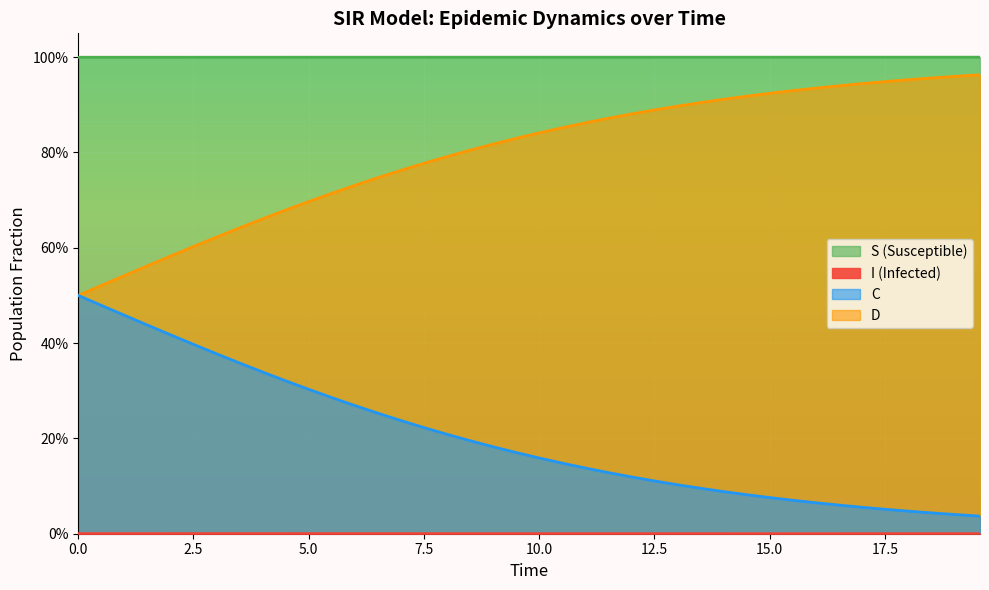

True or false: S has more than 0 points higher than both neighbors.

False